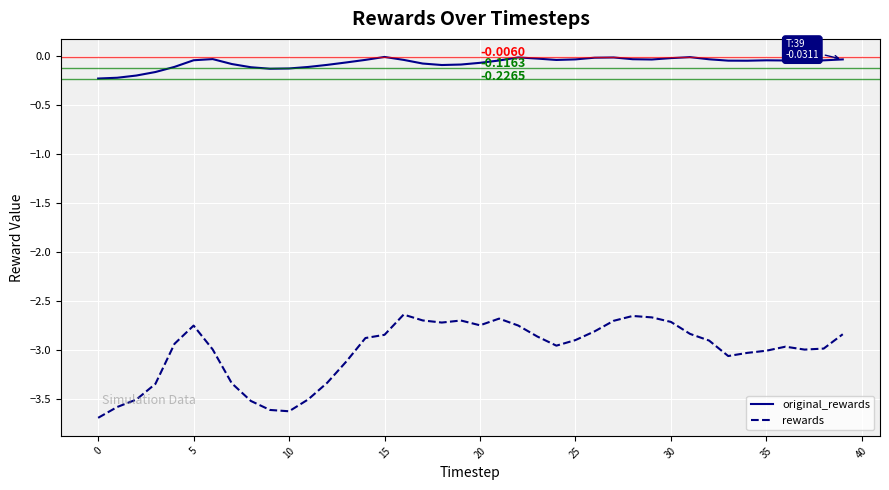

Rank the series by their maximum value, from lowest to highest.

rewards, original_rewards